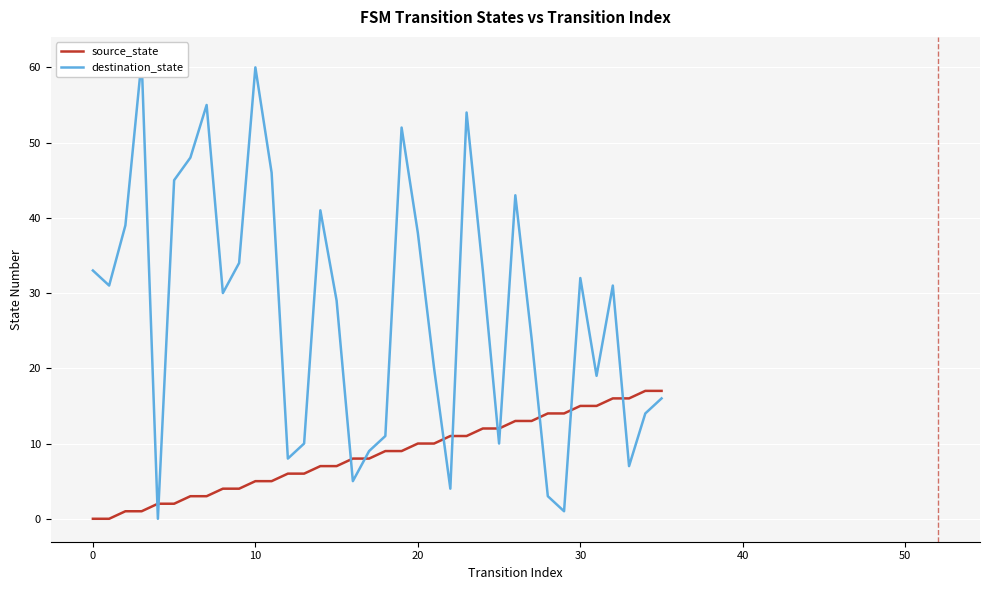

Which series has the largest range (max minus min)?

destination_state